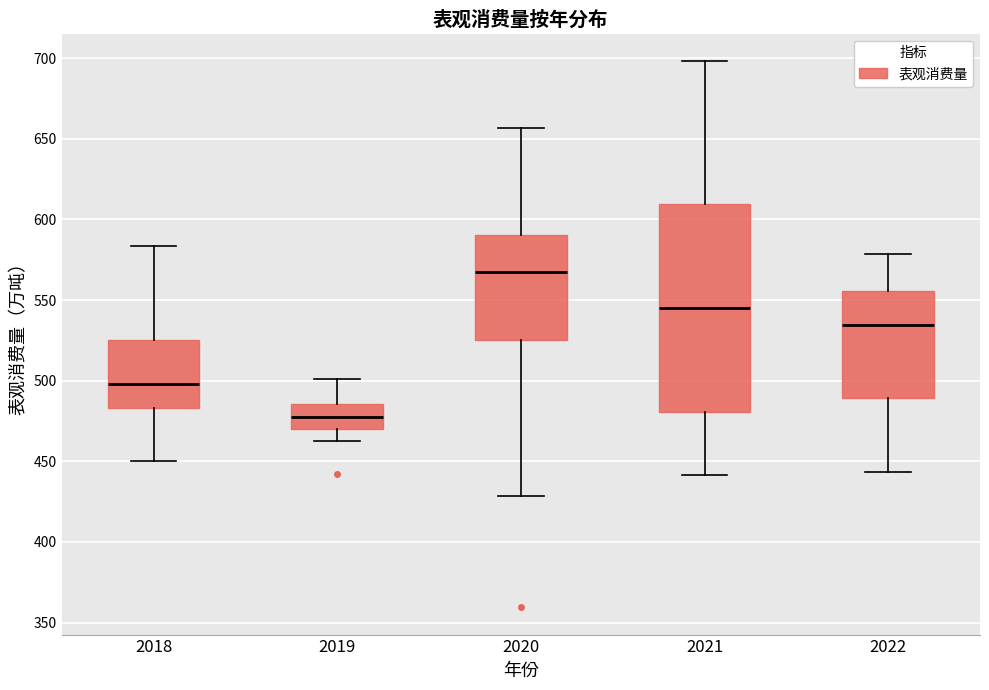

Reading left to right, transcribe this box plot: for each box, give where its median line is, the range the box spans, and where its two whiskers end, as read against the y-axis. The values are not printed on the chart, so give them approximately, as read against the axis.

2018: median 500, box 485 to 525, whiskers 450 to 585
2019: median 475, box 470 to 485, whiskers 460 to 500
2020: median 570, box 525 to 590, whiskers 430 to 655
2021: median 545, box 480 to 610, whiskers 440 to 700
2022: median 535, box 490 to 555, whiskers 445 to 580